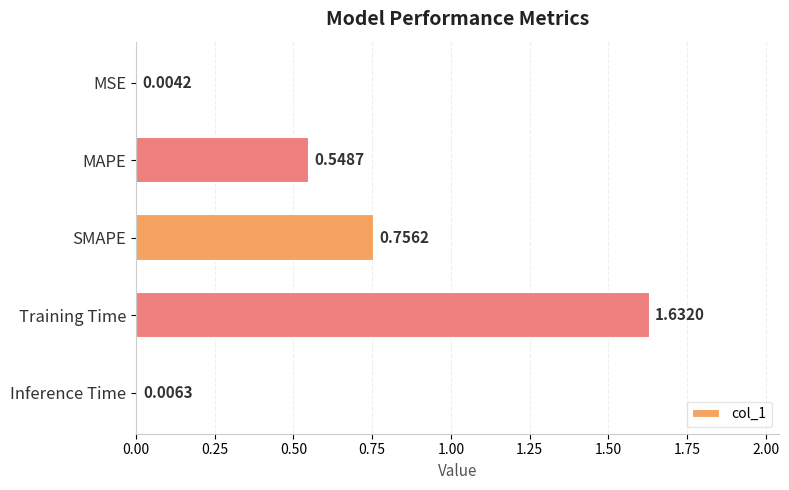

Which category has the highest value across all series?

Training Time